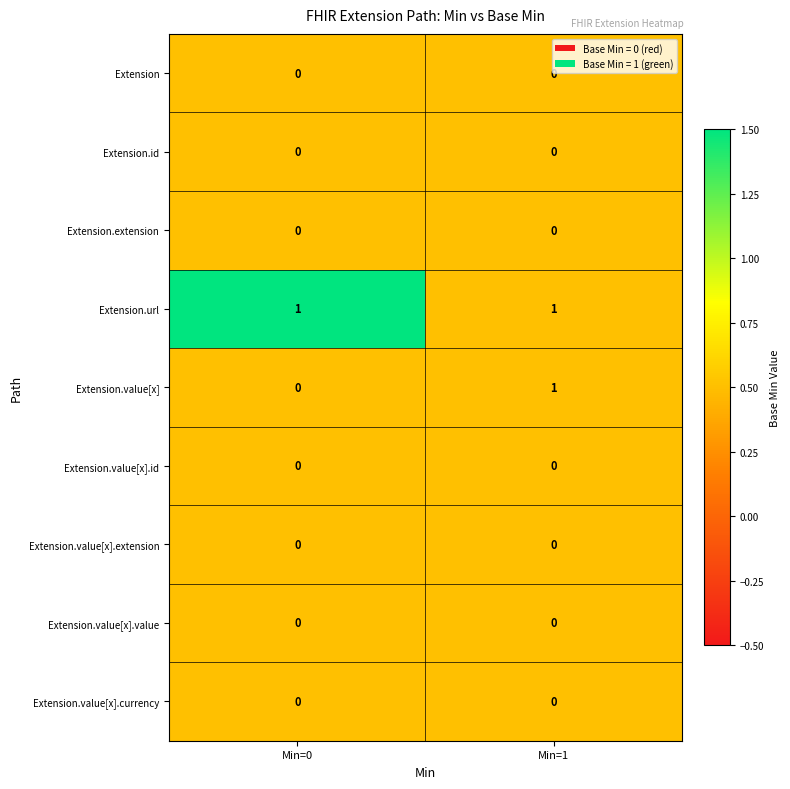

Is it true that Extension.extension equals 0 at Min=1?

True